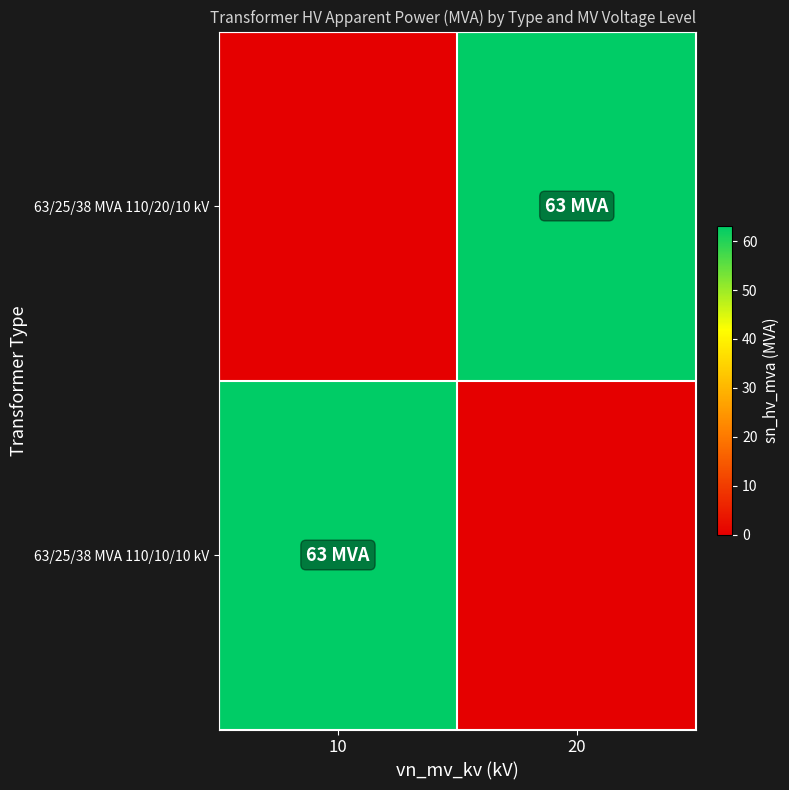

At which label does 63/25/38 MVA 110/10/10 kV reach its peak?

10